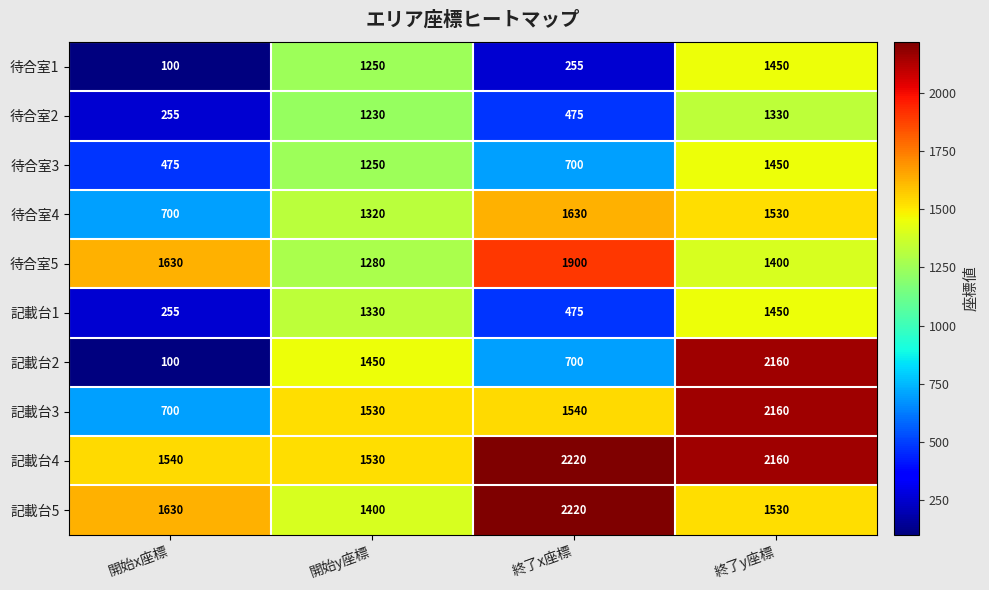

Which series has the largest range (max minus min)?

記載台2